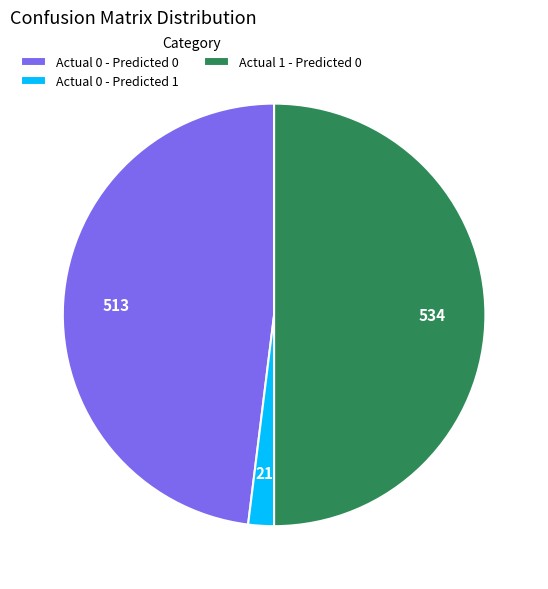

Rank the categories by value from lowest to highest.

Actual 0 - Predicted 1, Actual 0 - Predicted 0, Actual 1 - Predicted 0